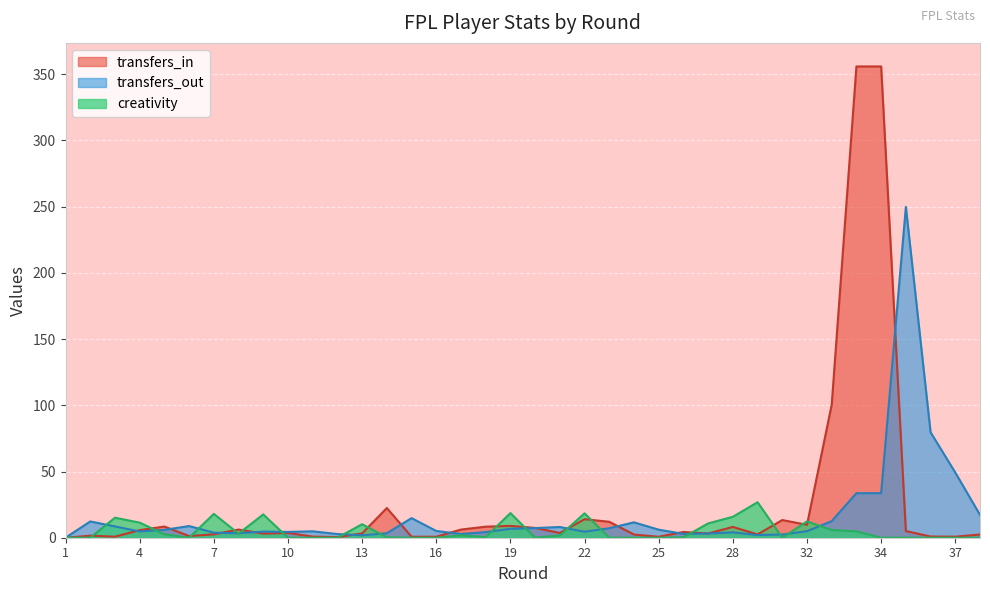

What are all the series names shown in the legend?

transfers_in, transfers_out, creativity